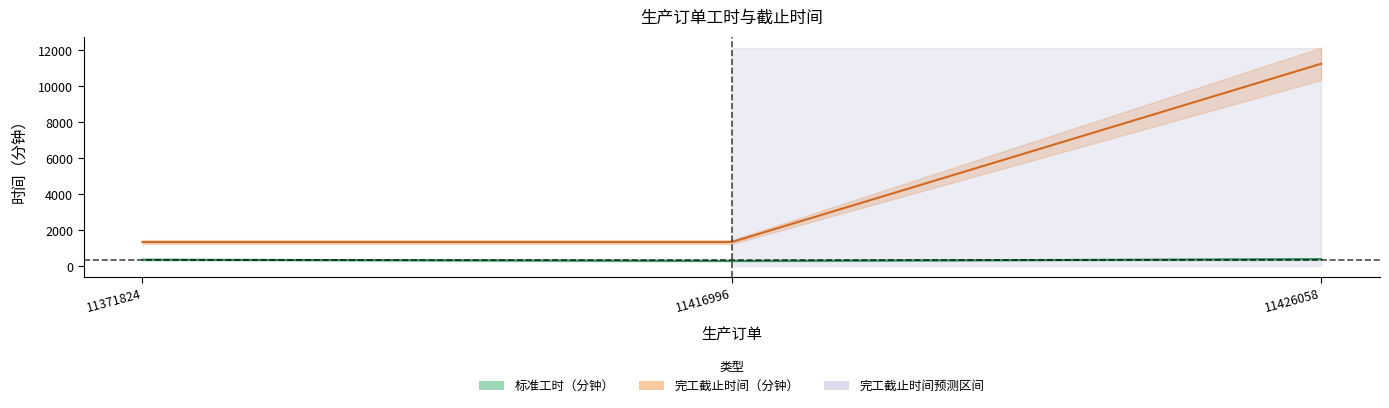

True or false: 标准工时（分钟） has a value of 300 at 1.

True